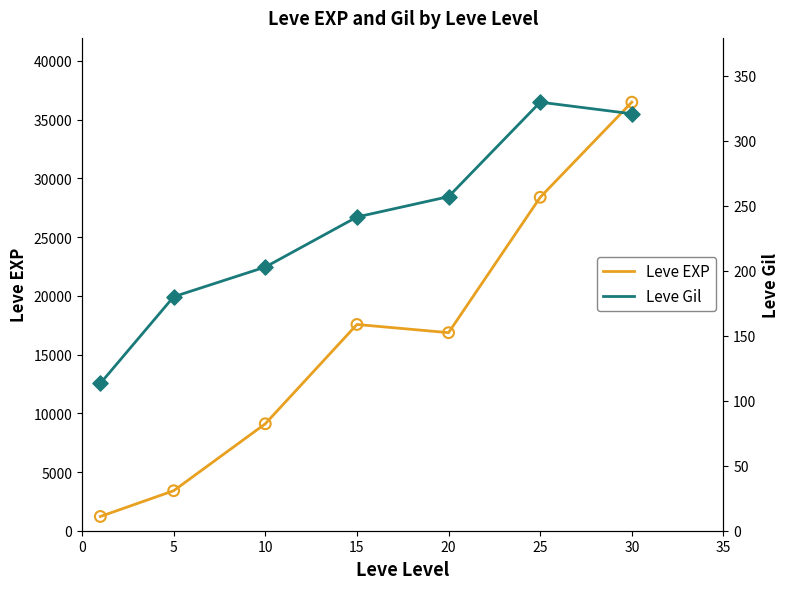

What are all the series names shown in the legend?

Leve EXP, Leve Gil